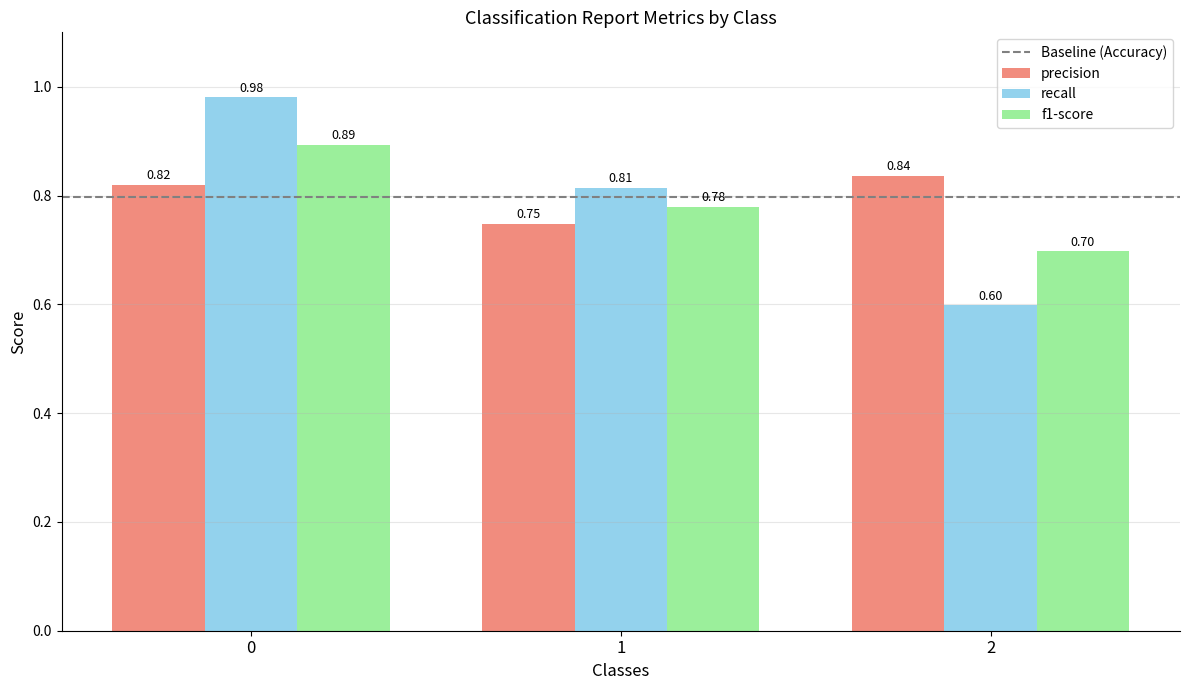

Is it true that precision equals 1.1 at 2?

False